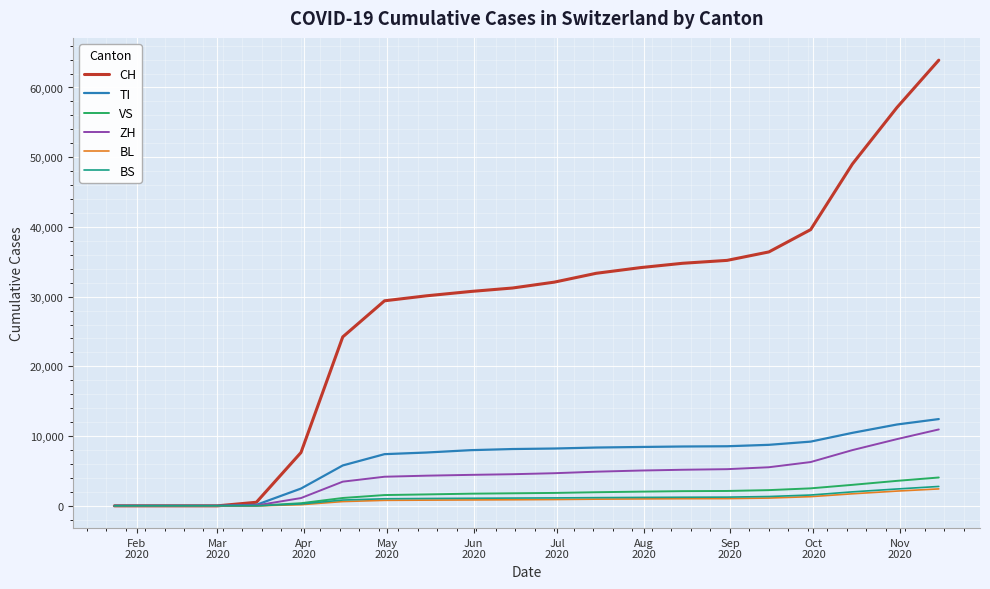

What is the maximum value for VS?

4065